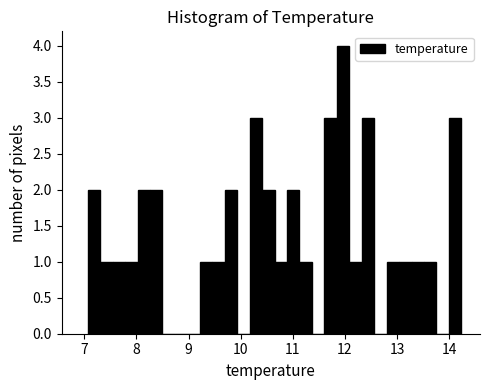

Read against the x-axis, roughly where is the centre of the tallest bar?

12.0